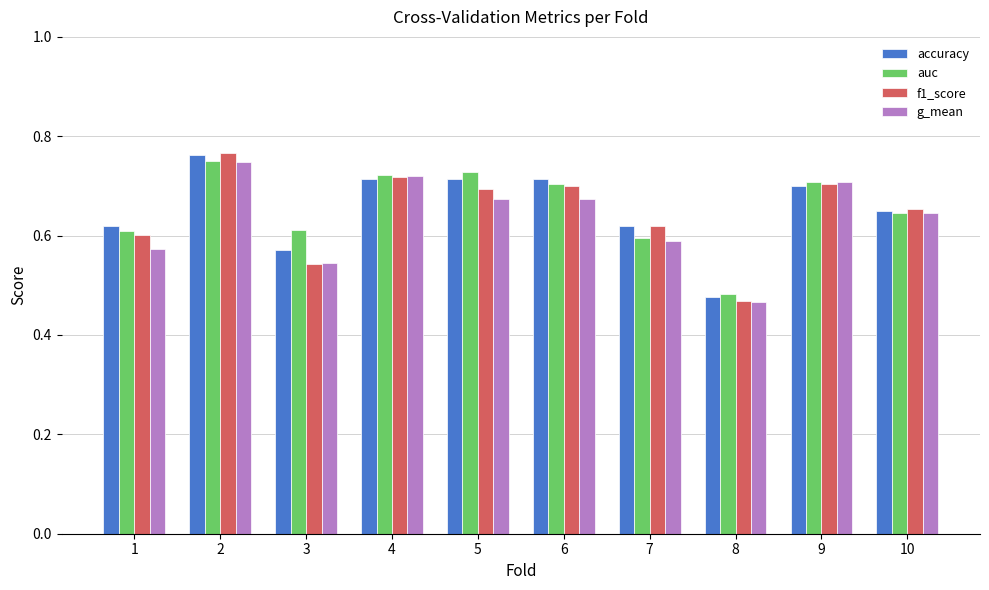

What is the total value across all series at 7?

2.4